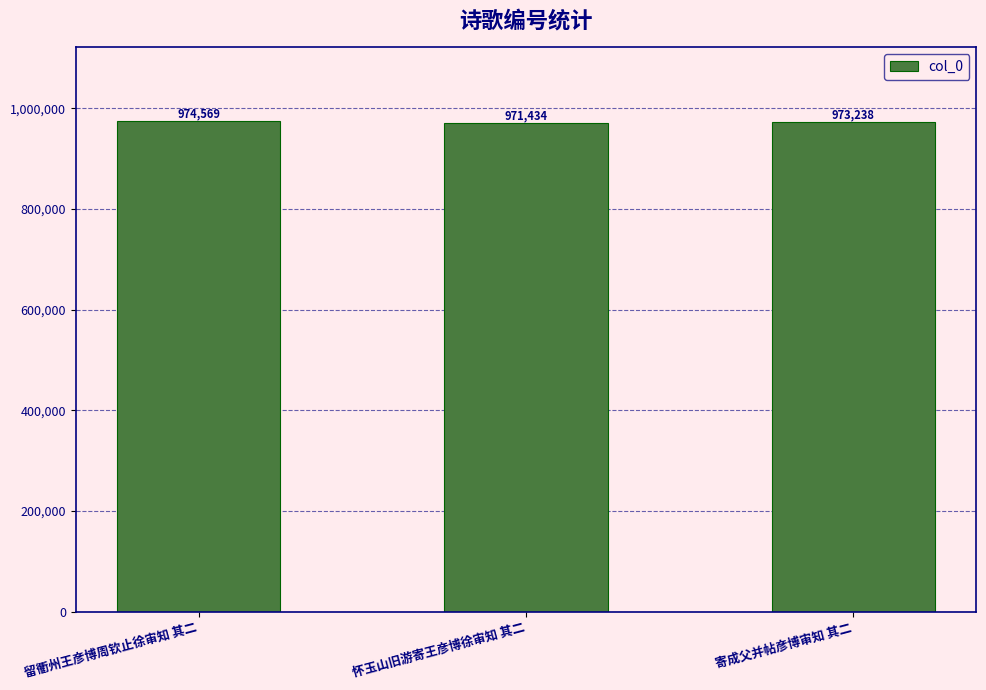

Approximately how many times larger is the value at 怀玉山旧游寄王彦博徐审知 其二 compared to 留衢州王彦博周钦止徐审知 其二?

1.0